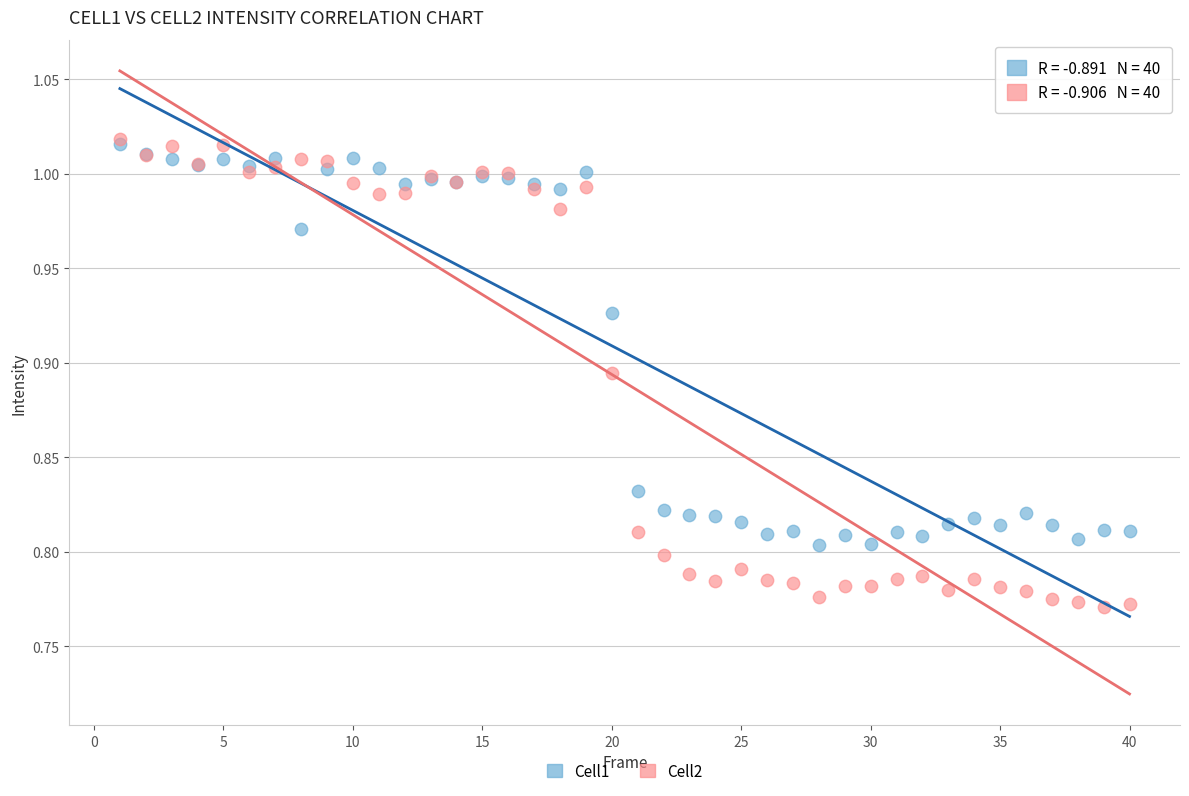

What are all the series names shown in the legend?

Cell1, Cell2